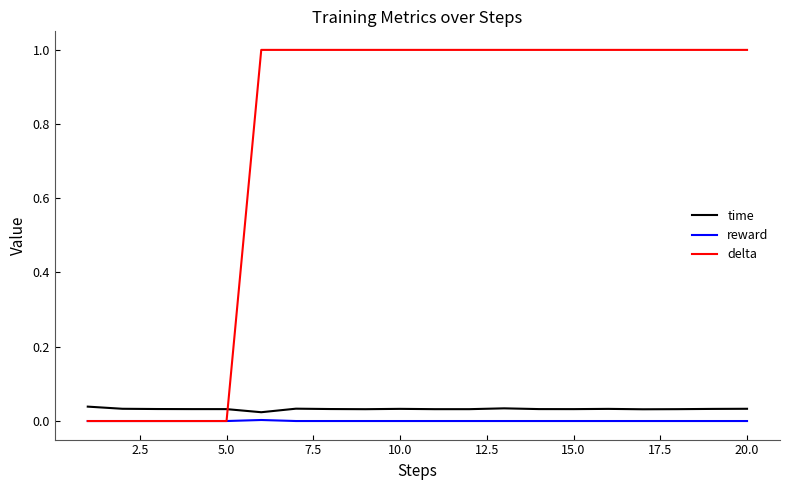

What is the maximum value shown in the chart?

1.0